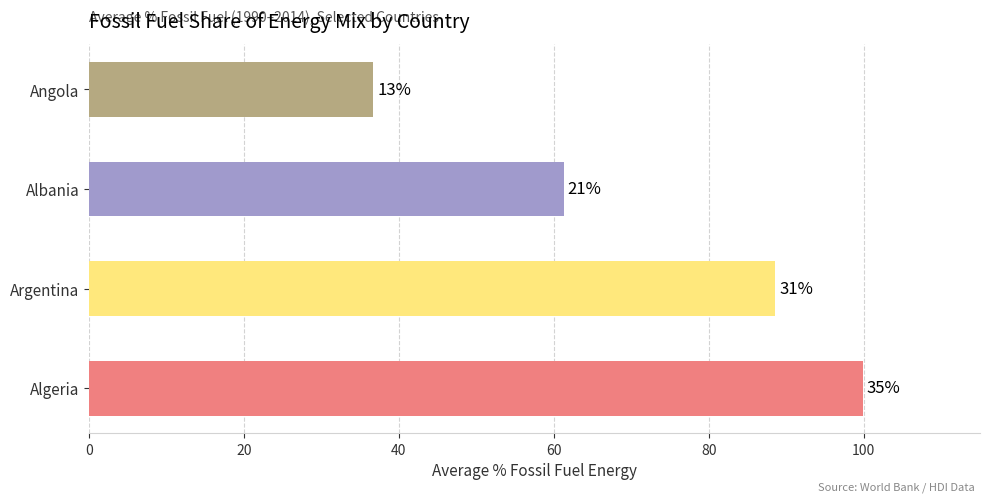

What is the minimum value shown in the chart?

36.7